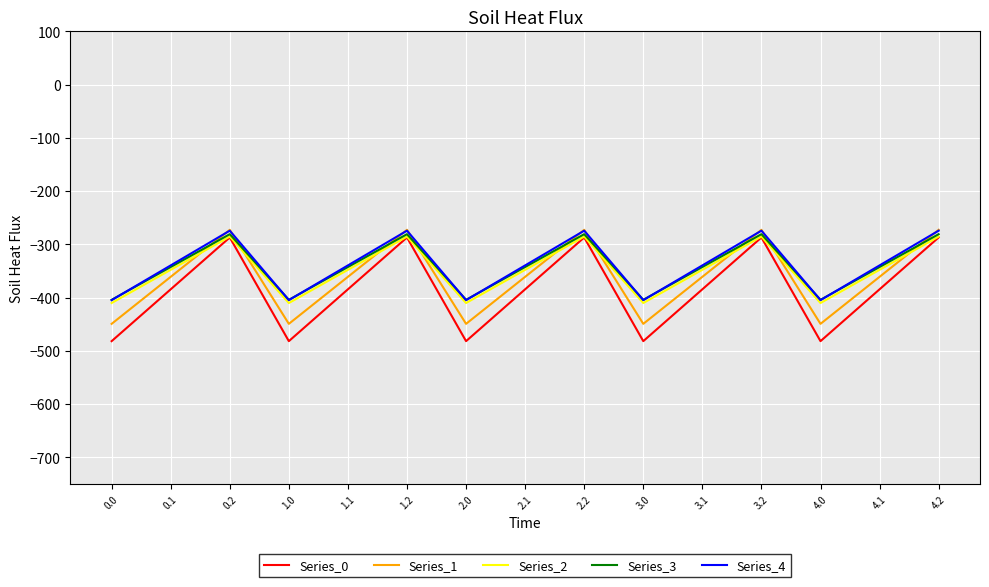

The value of Series_3 at 2.0 is -404.4. True or false?

True